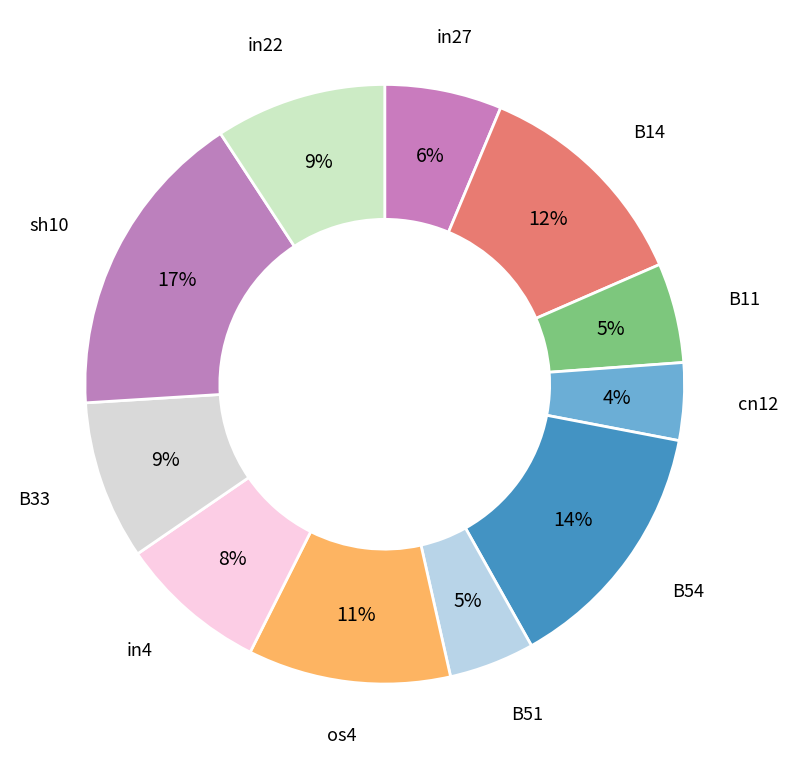

Count the number of slices in the pie.

11